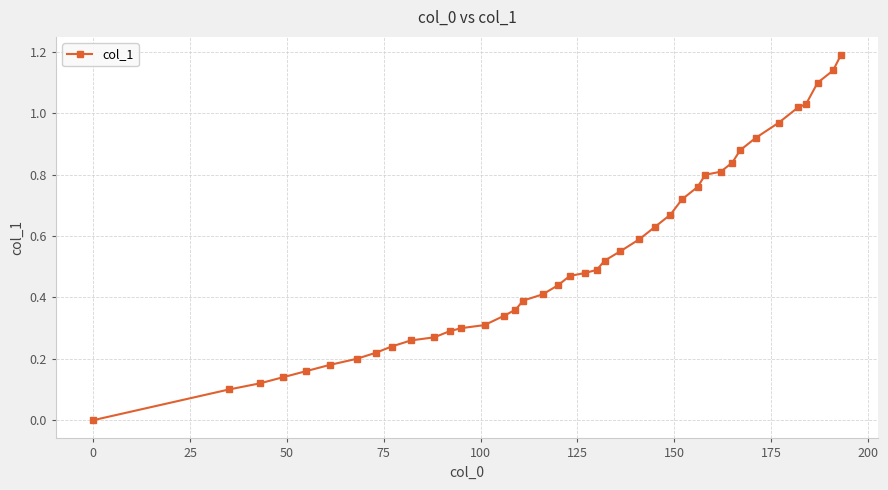

What is the sum of all values?

21.3